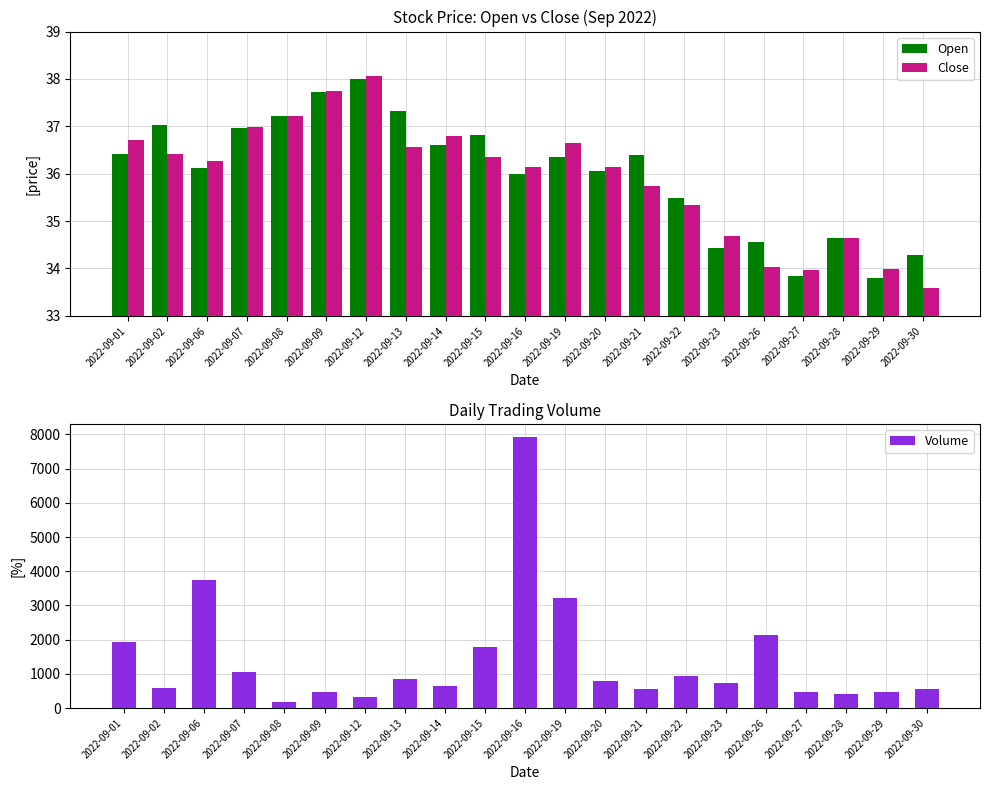

What is the difference between the second highest and minimum values in the Volume series?

3569